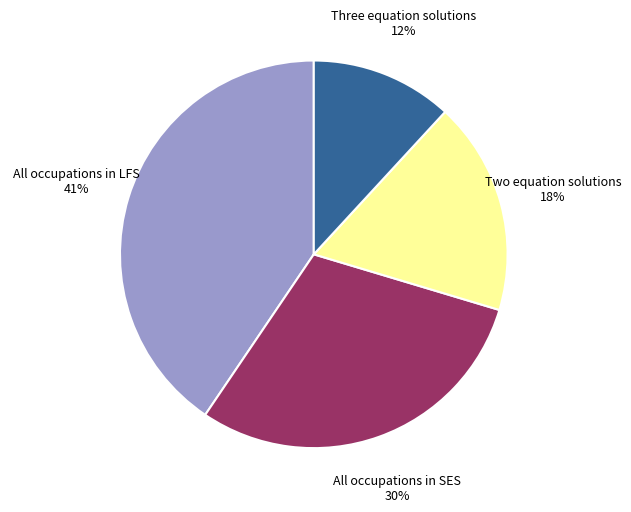

To the nearest percent, what portion does All occupations in SES represent?

30%